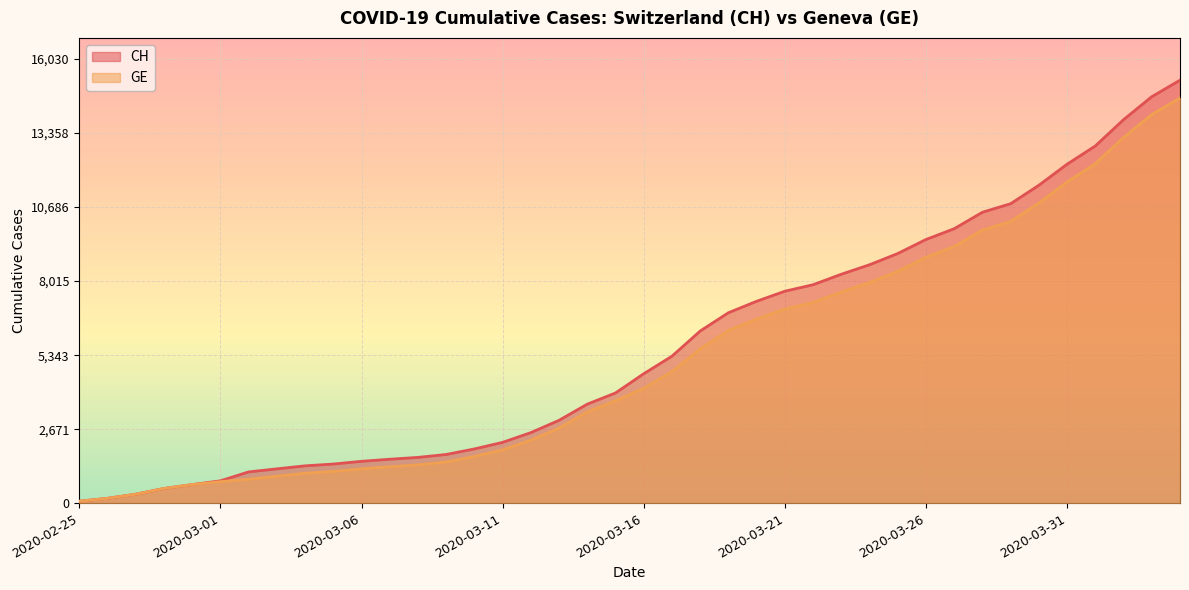

True or false: CH and GE intersect in this chart.

False